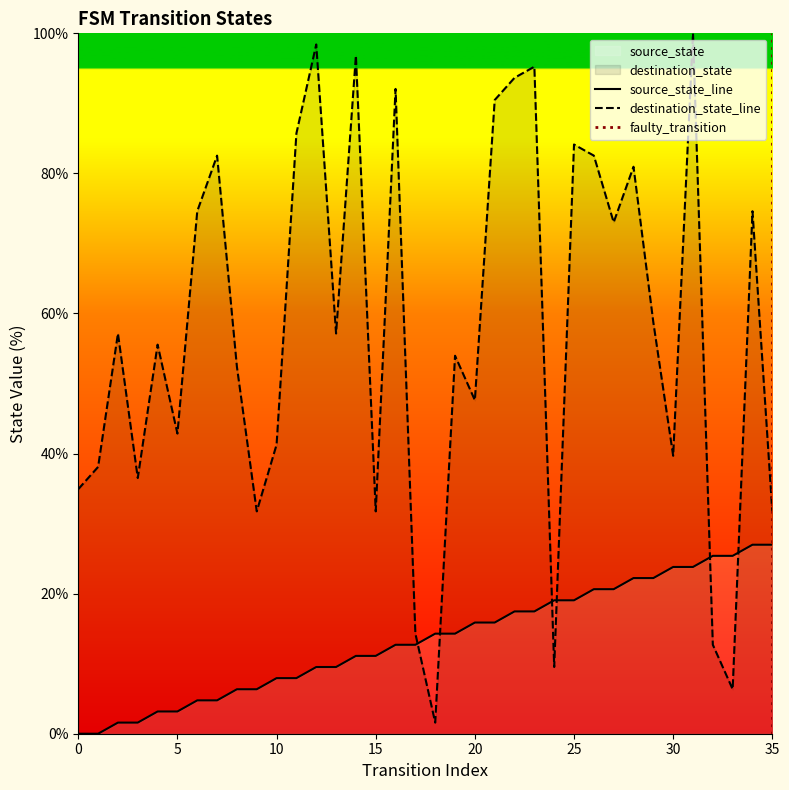

Which has a higher value, 18 or 10?

18